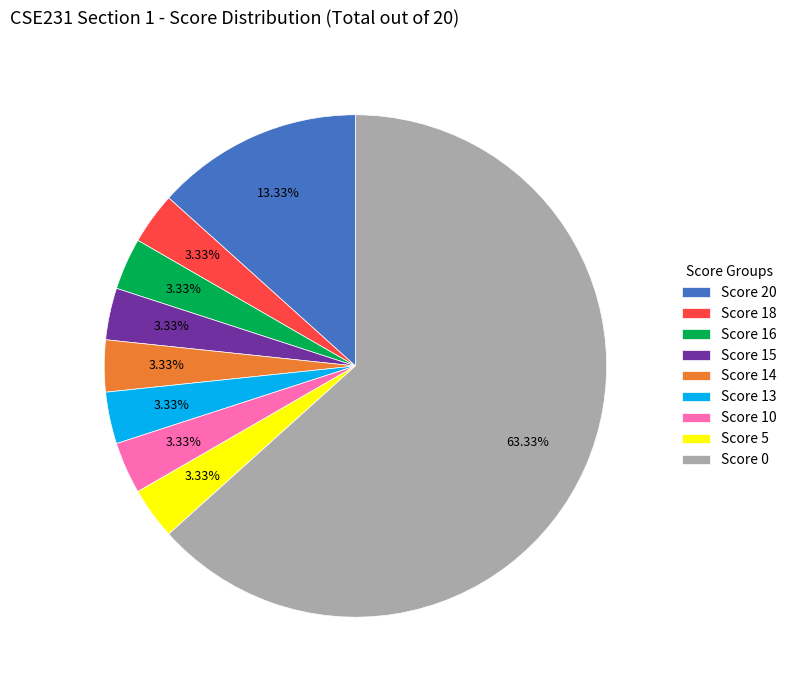

Approximately how many times larger is the value at Score 0 compared to Score 14?

19.0